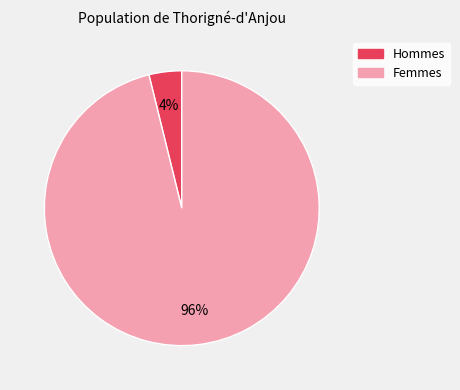

To the nearest percent, what is the difference between the largest and smallest slice percentages?

92%